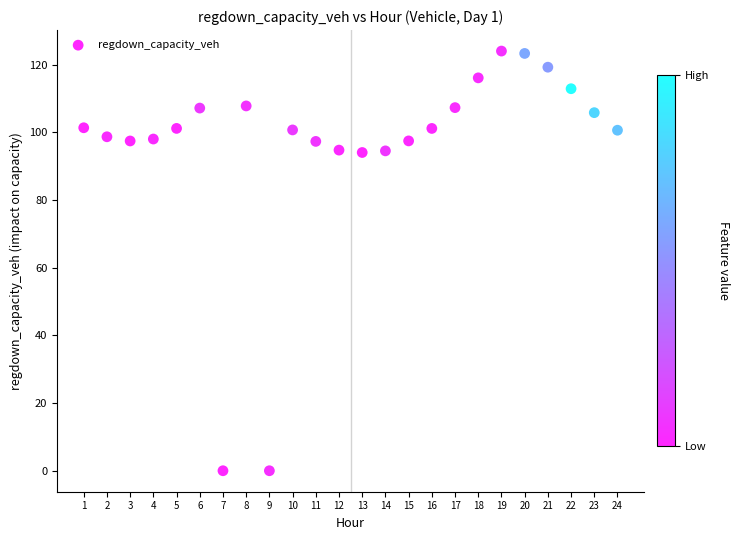

What is the range of X values (max minus min)?

23.0